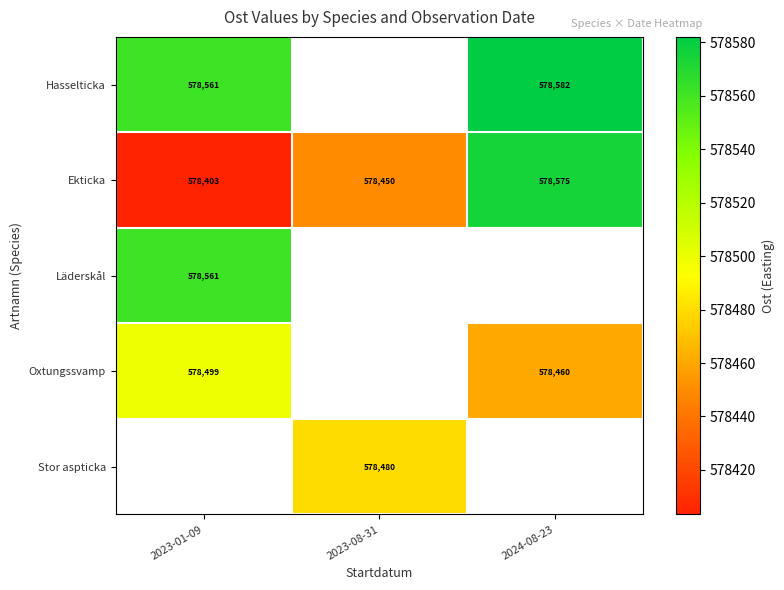

What is the difference between the highest and lowest values at 2023-01-09?

158.1